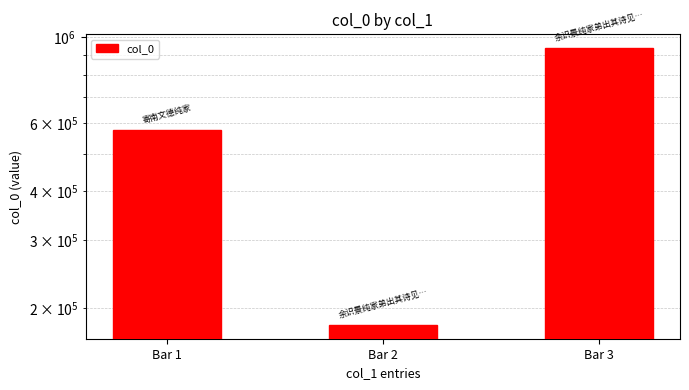

Rank the categories by value from lowest to highest.

Bar 2, Bar 1, Bar 3